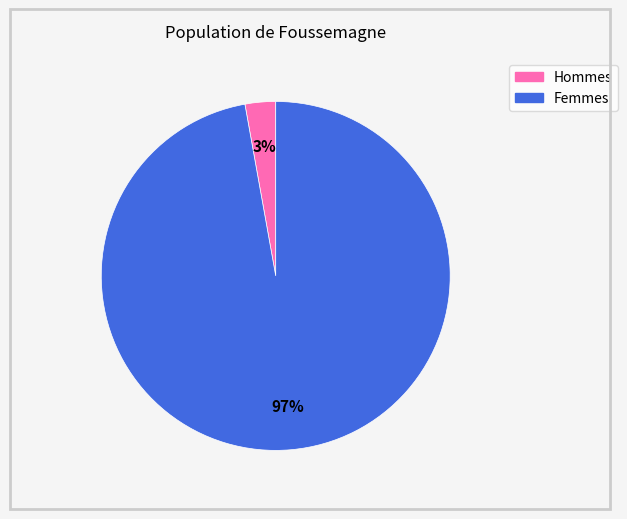

Count the number of slices in the pie.

2